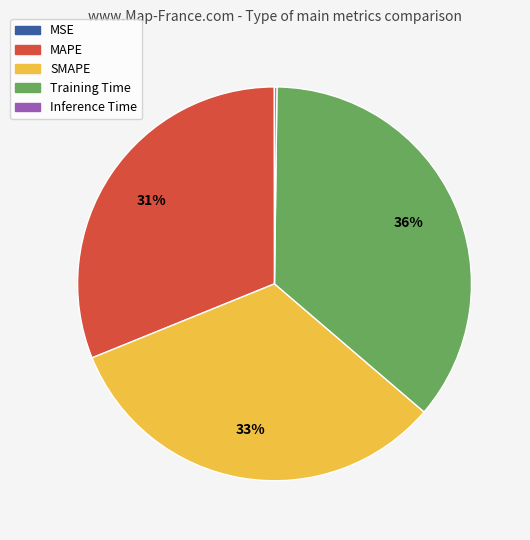

Which category has the biggest portion of the pie?

Training Time